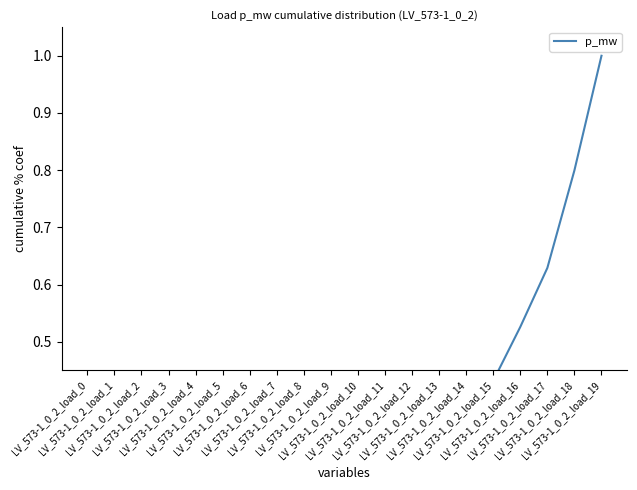

What is the value of the 17th point from the left?

0.5